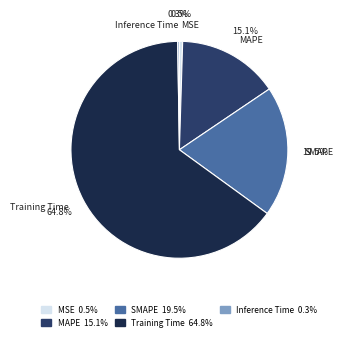

To the nearest percent, what is the combined percentage of MAPE and Training Time?

80%